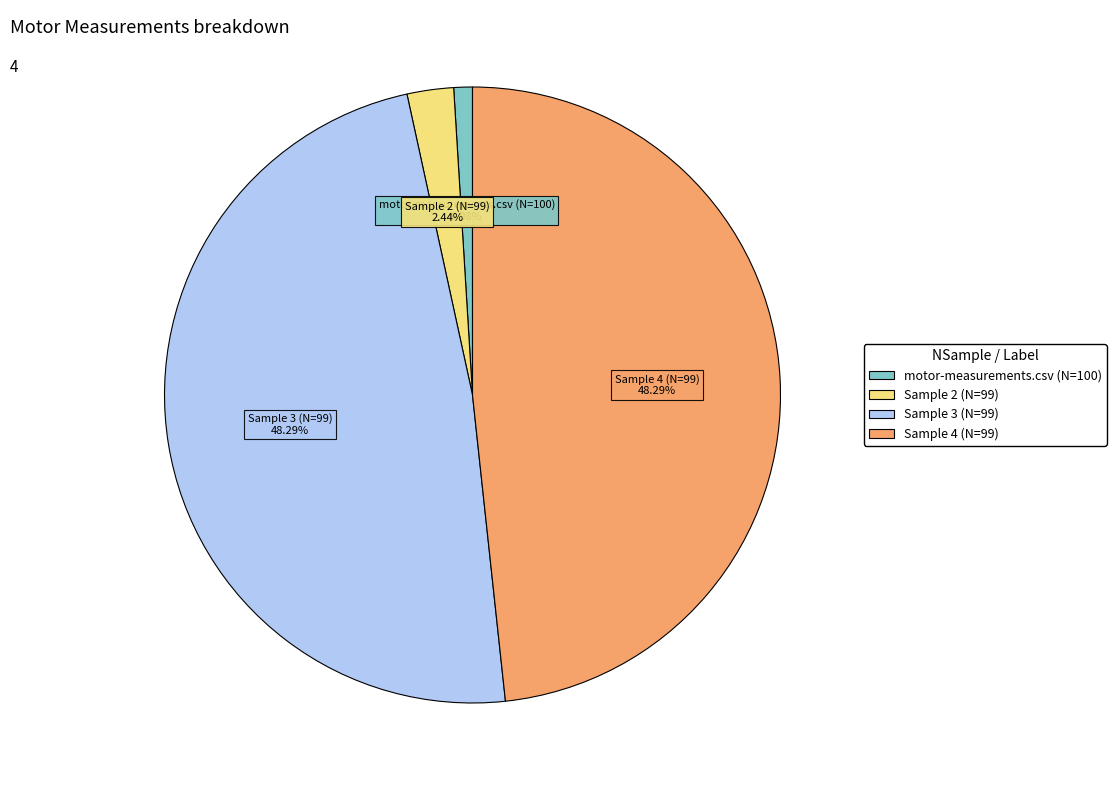

Is there any slice that represents more than half of the pie?

No